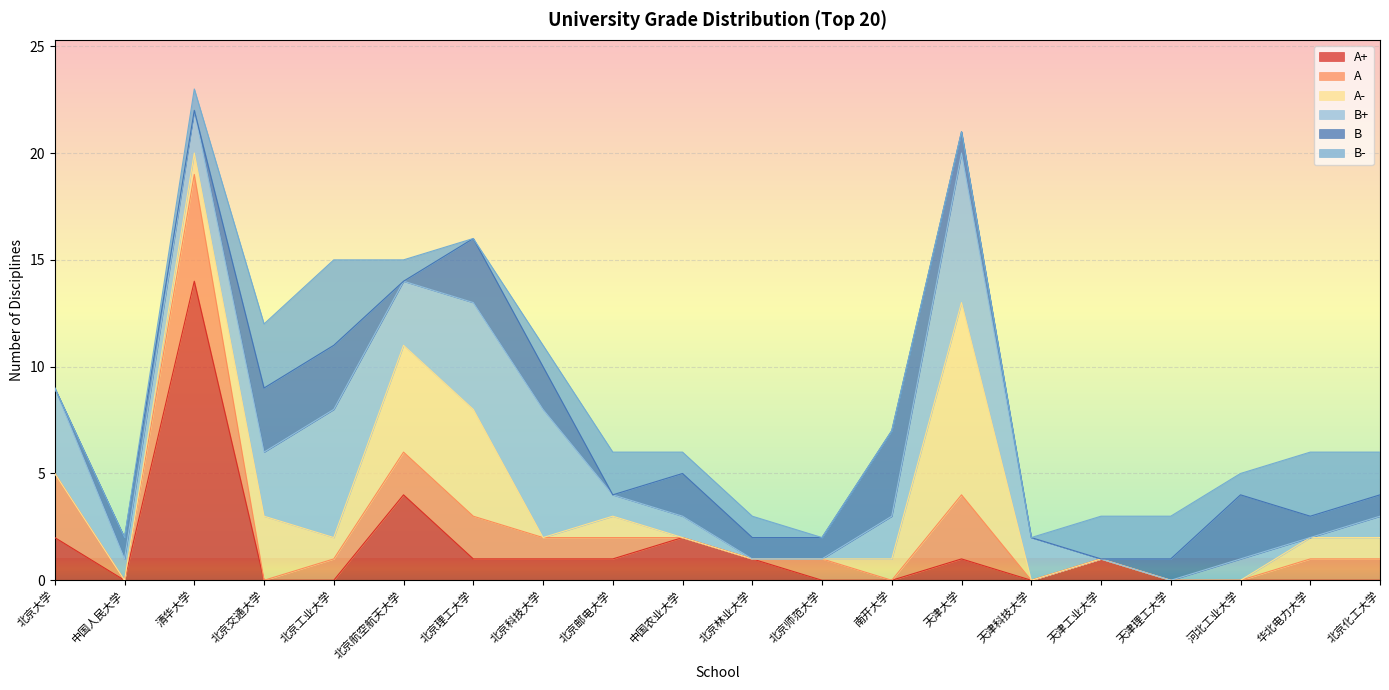

At which label does A first exceed 1?

北京大学